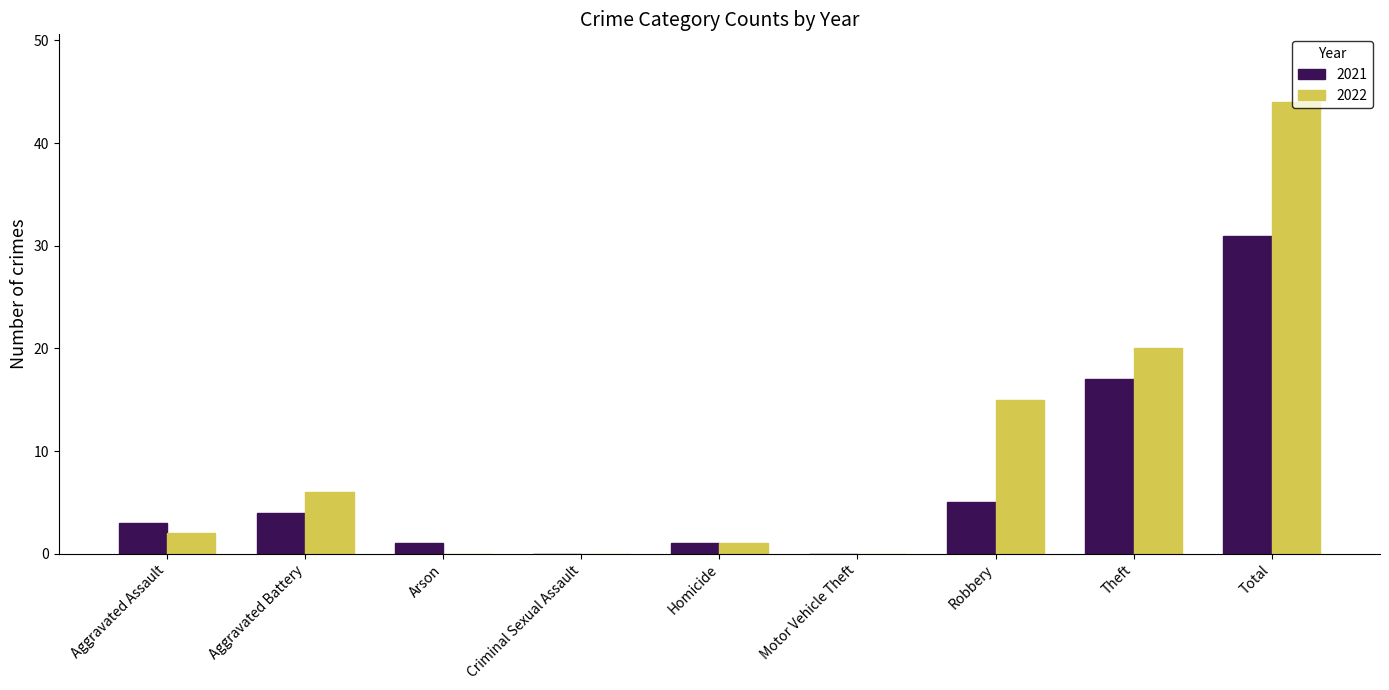

What is the difference between the 2021 values at Aggravated Battery and Theft?

13